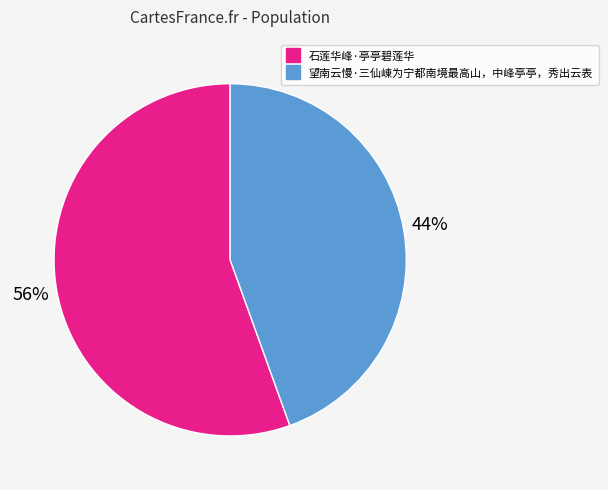

Which category has the biggest portion of the pie?

石莲华峰·亭亭碧莲华